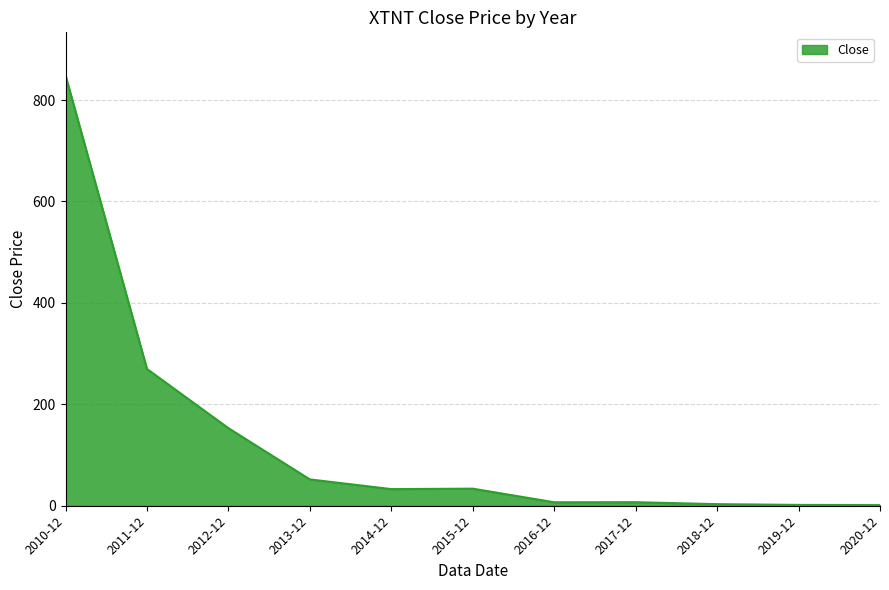

What is the sum of all values?

1409.5